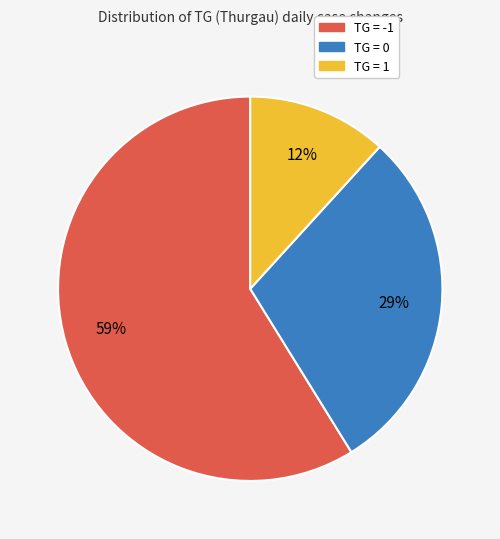

How many slices are in this pie chart?

3